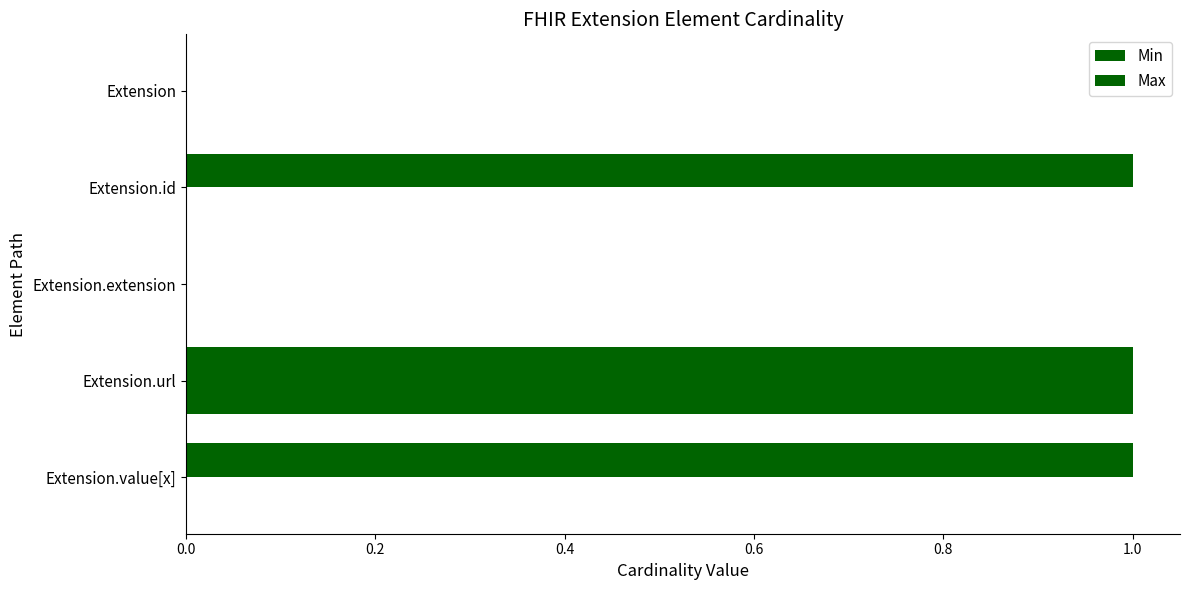

How many series are shown in this chart?

2